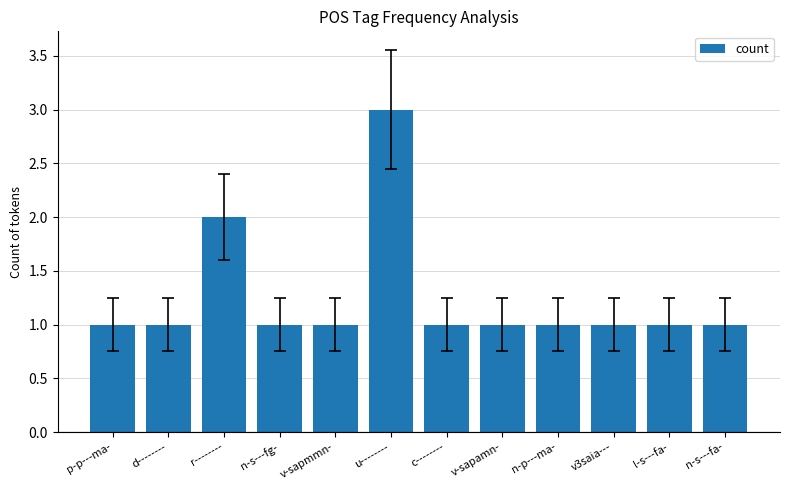

Which category has the highest value across all series?

u--------